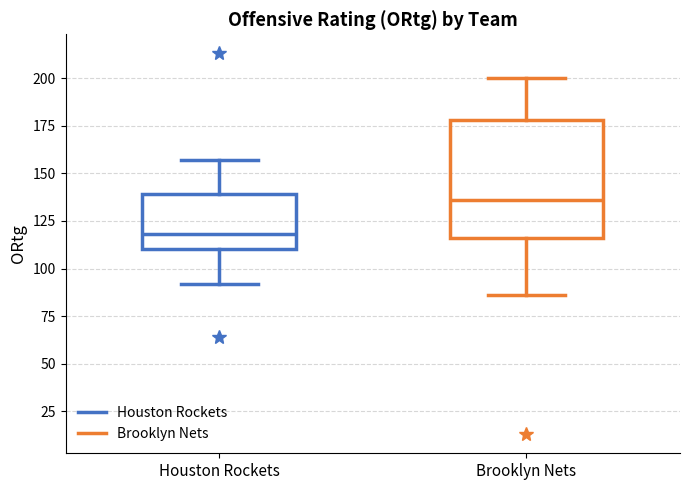

Reading left to right, transcribe this box plot: for each box, give where its median line is, the range the box spans, and where its two whiskers end, as read against the y-axis. The values are not printed on the chart, so give them approximately, as read against the axis.

Houston Rockets: median 120, box 110 to 140, whiskers 90 to 155
Brooklyn Nets: median 135, box 115 to 180, whiskers 85 to 200